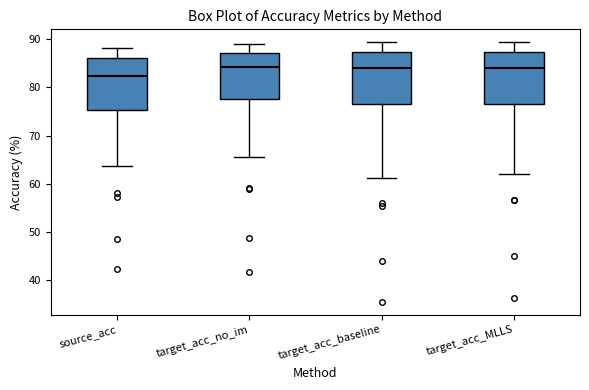

Which box has the lowest median line?

source_acc